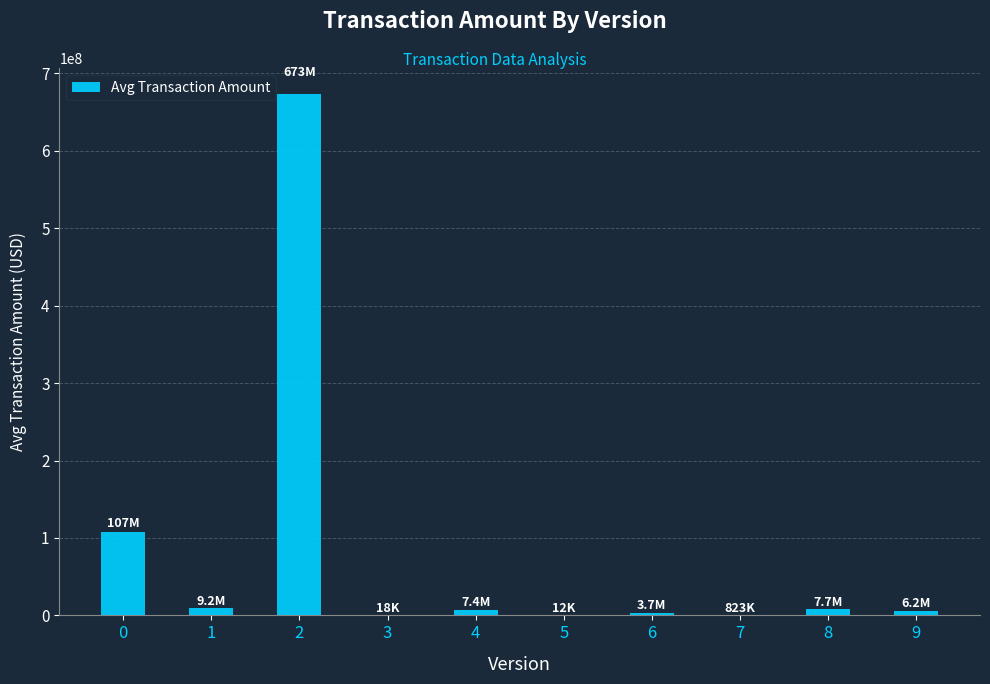

Approximately how many times larger is the value at 9 compared to 7?

7.6